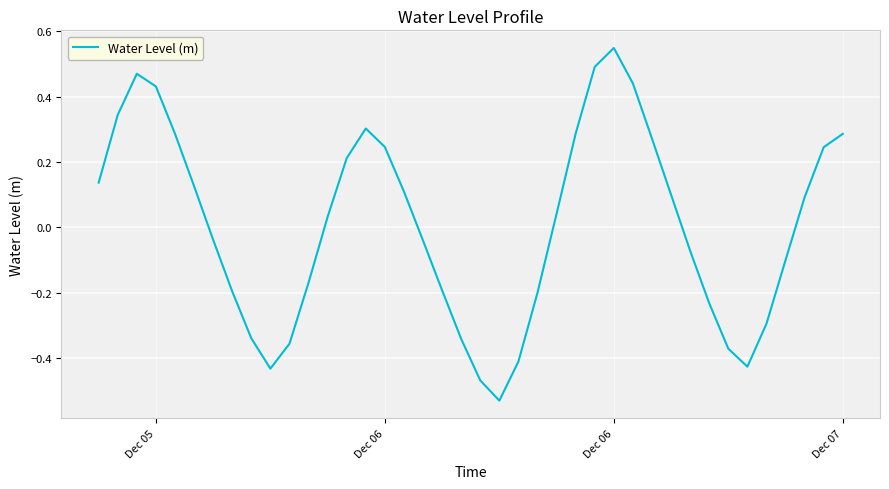

Does the chart have visible grid lines?

Yes